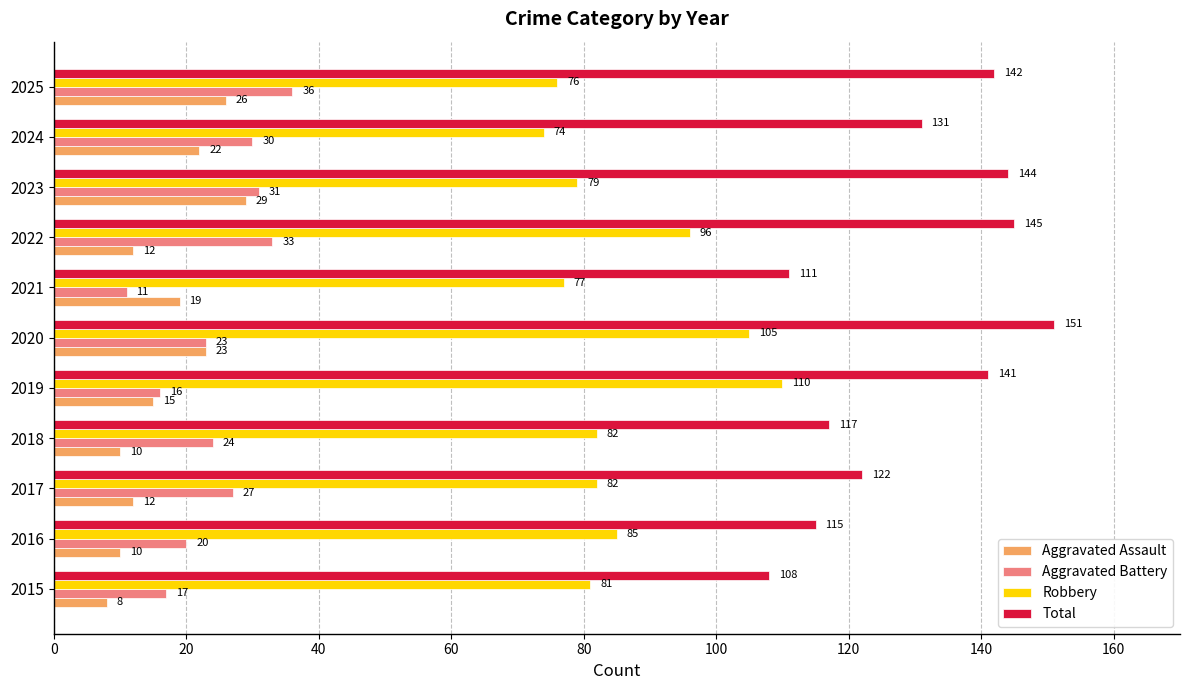

True or false: Robbery has a value of 110 at 2019.

True